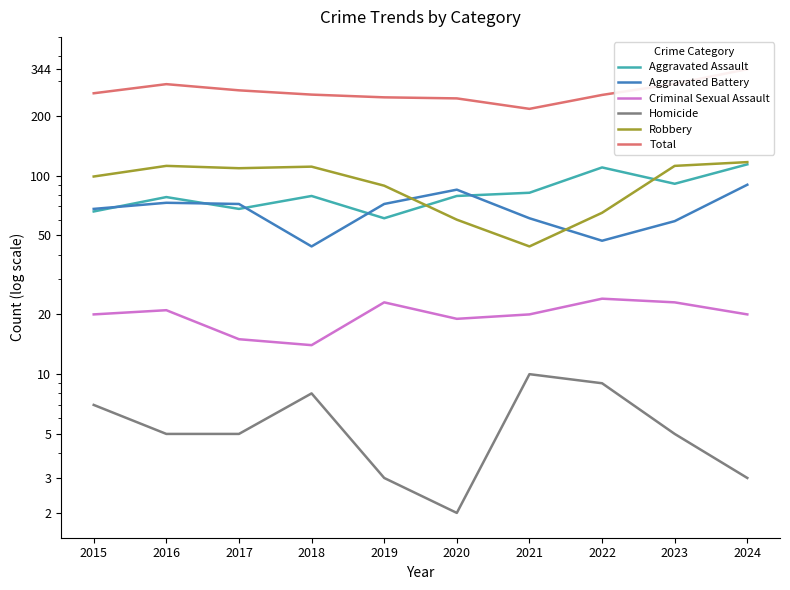

Reading left to right, list all the values displayed in this chart.

Aggravated Assault: 66	78	68	79	61	79	82	110	91	114
Aggravated Battery: 68	73	72	44	72	85	61	47	59	90
Criminal Sexual Assault: 20	21	15	14	23	19	20	24	23	20
Homicide: 7	5	5	8	3	2	10	9	5	3
Robbery: 99	112	109	111	89	60	44	65	112	117
Total: 260	289	269	256	248	245	217	255	290	344